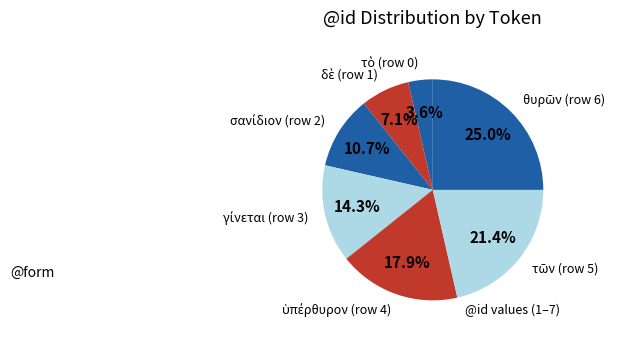

Is there any slice that represents more than half of the pie?

No